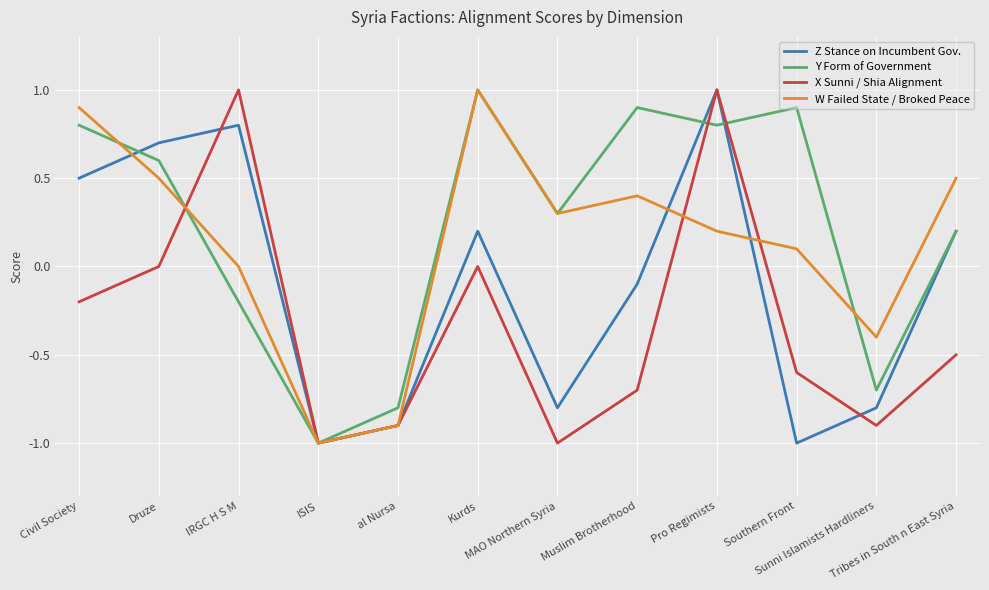

Does the chart have visible grid lines?

Yes